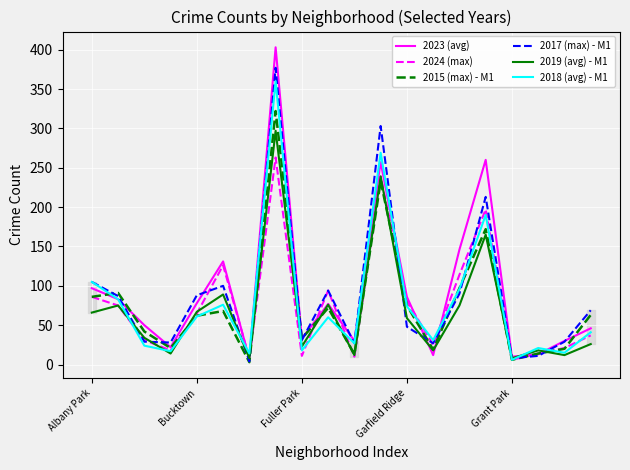

True or false: 2015 (max) - M1 and 2024 (max) cross at least once.

True